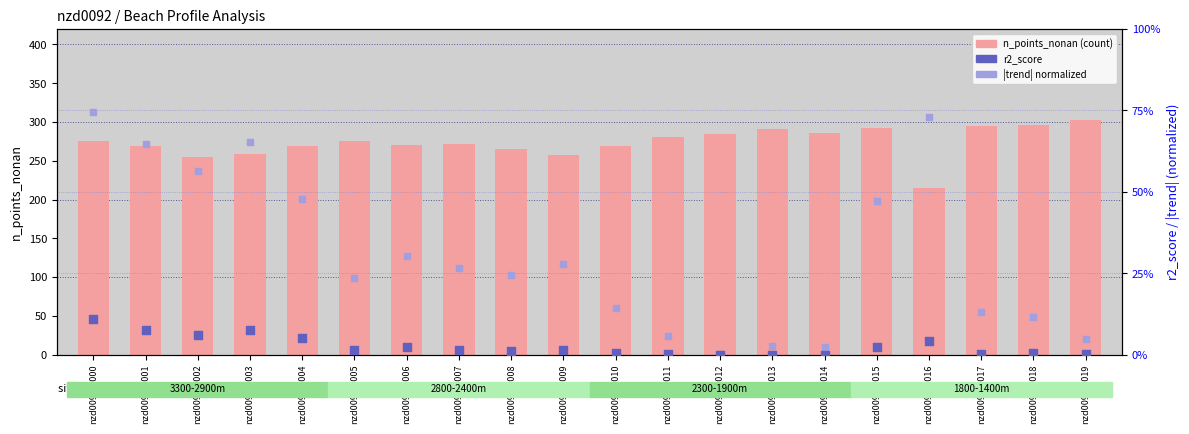

At how many categories does at least one series exceed 280?

8